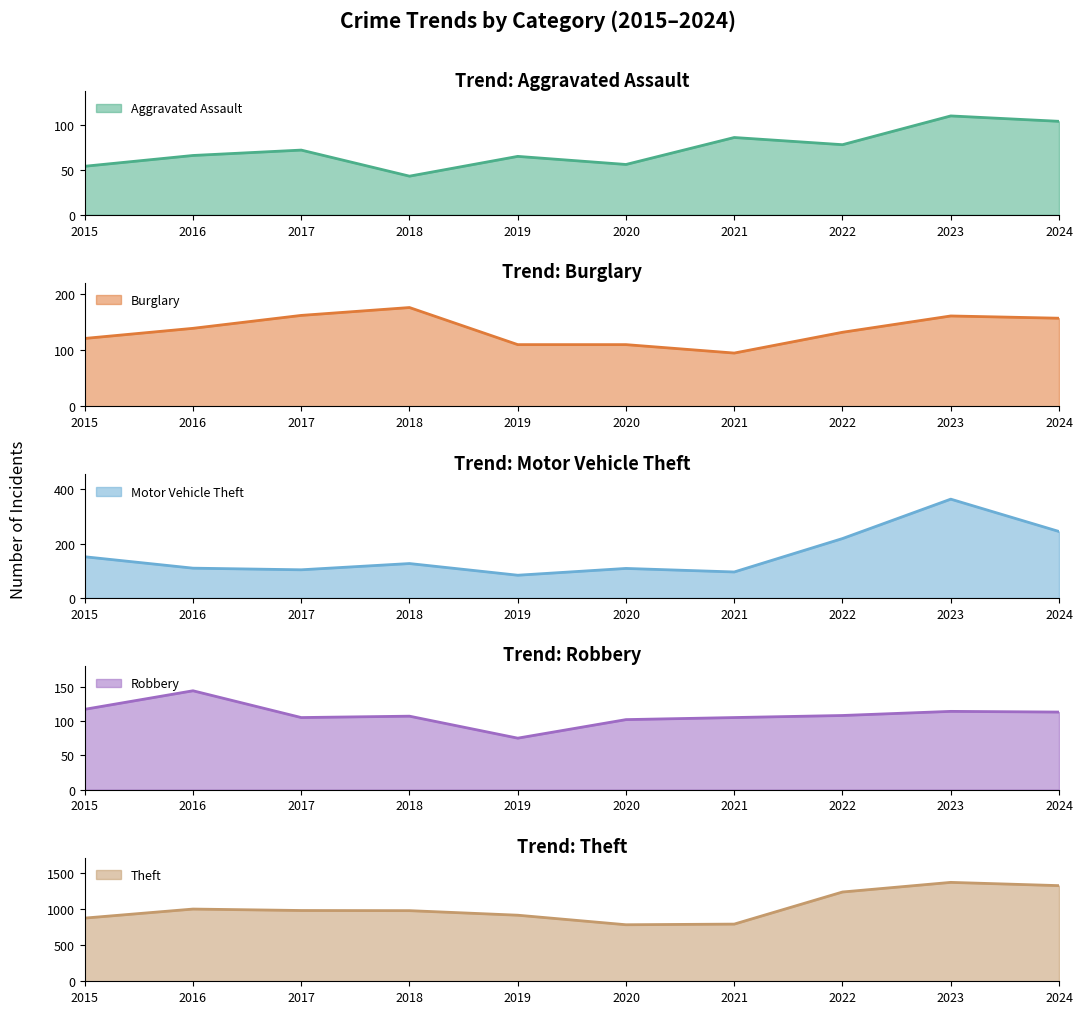

What is the value of the Aggravated Assault point at the 6th from the left?

56